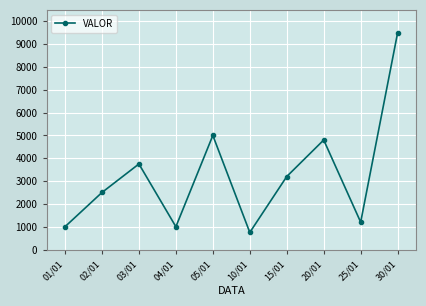

True or false: the data shows 1000.5 at 01/01.

True